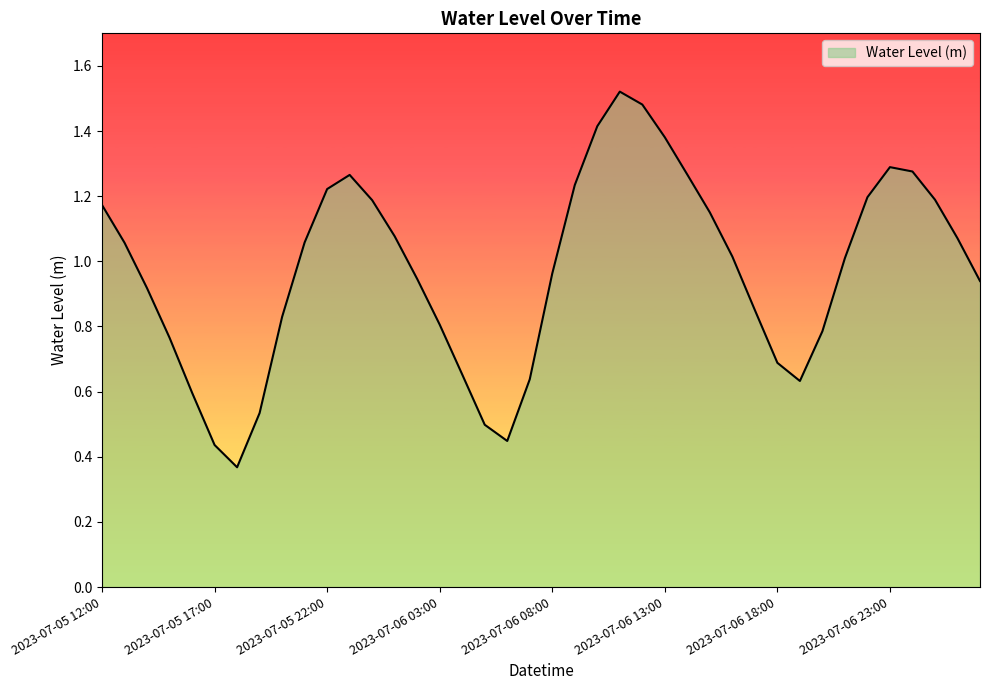

Does the chart have visible grid lines?

No